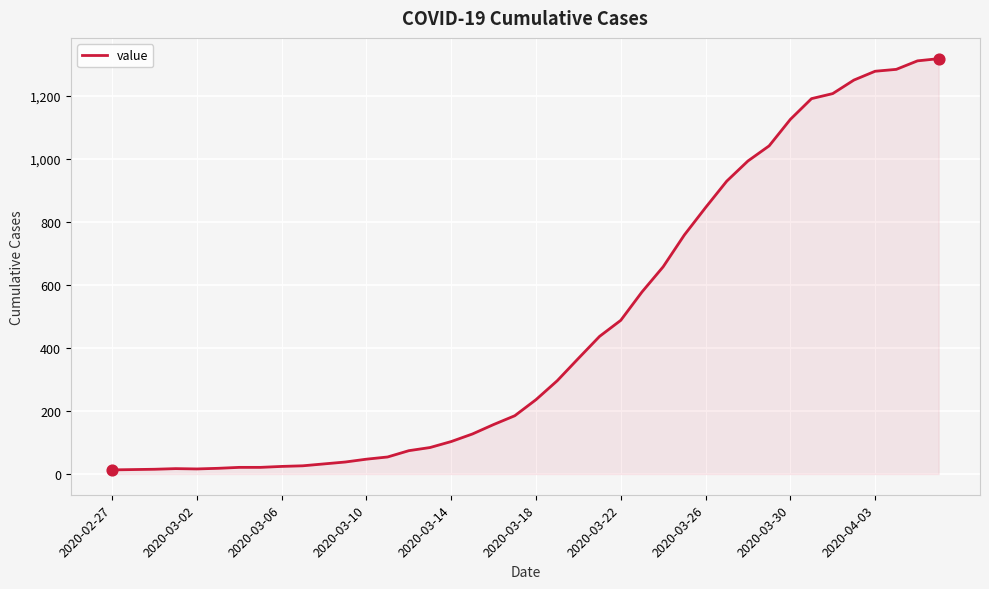

What is the greatest value displayed?

1319